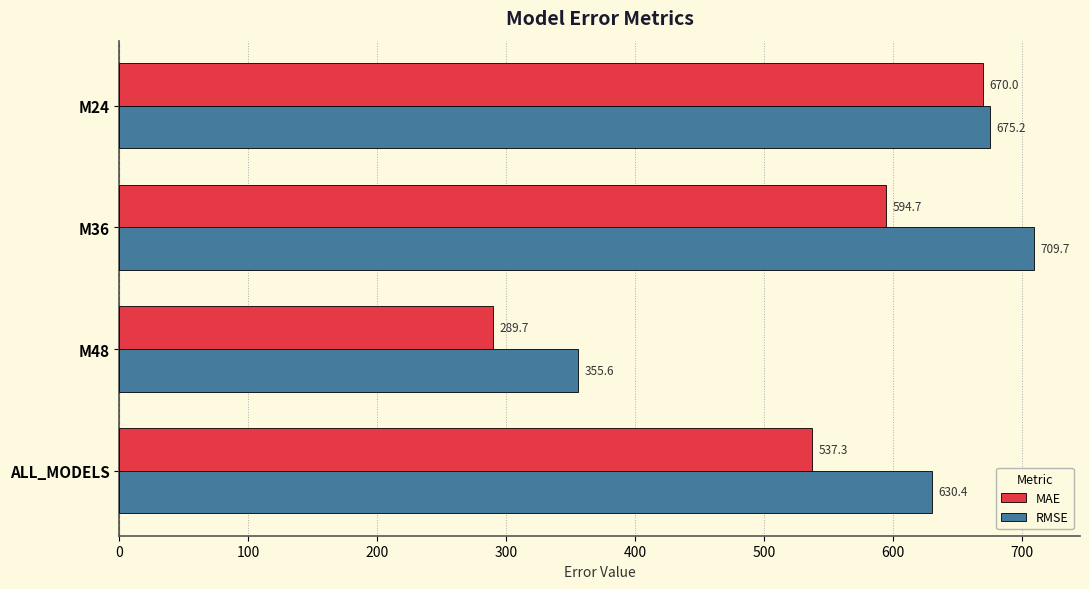

What is the difference between the RMSE values at M48 and M36?

354.1